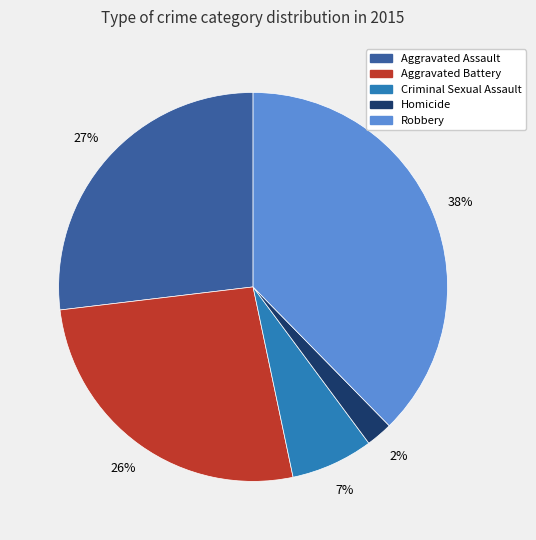

What is the smallest slice in the pie chart?

Homicide